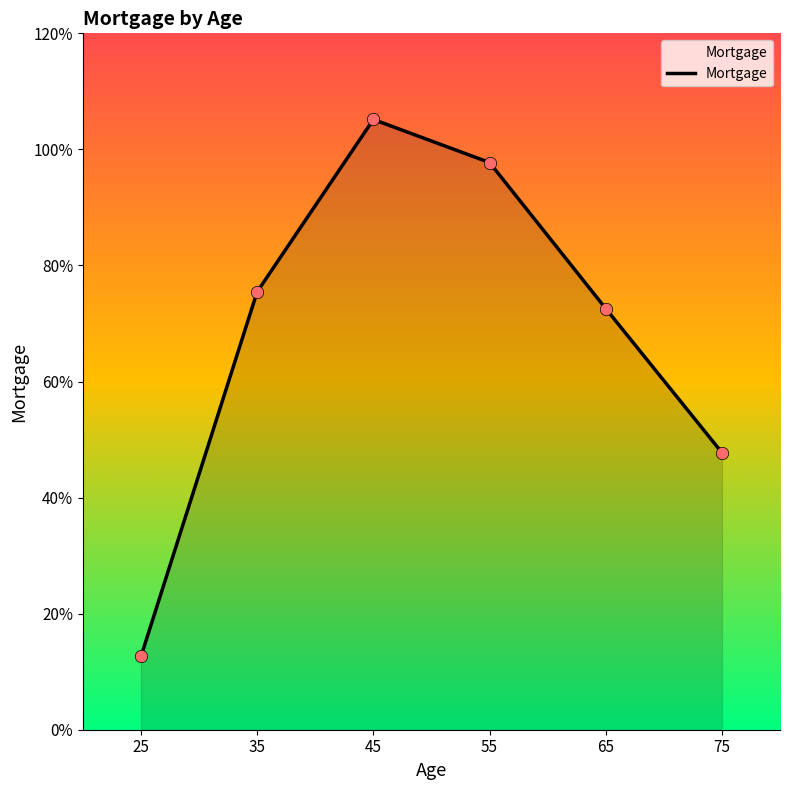

What is the change in value from 35 to 55?

+0.2